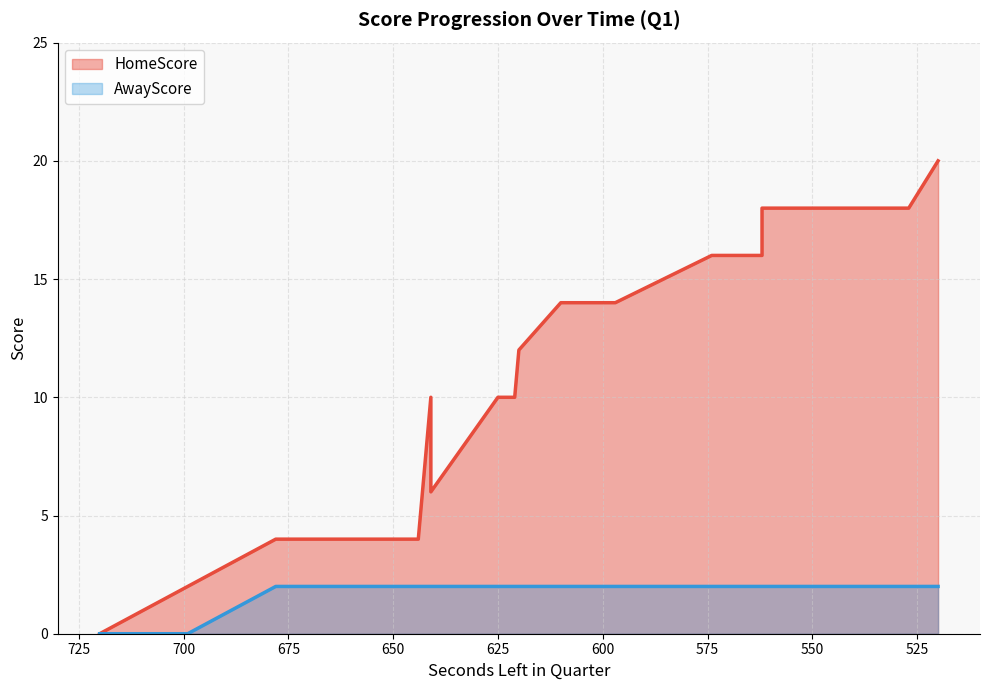

True or false: HomeScore and AwayScore intersect in this chart.

False